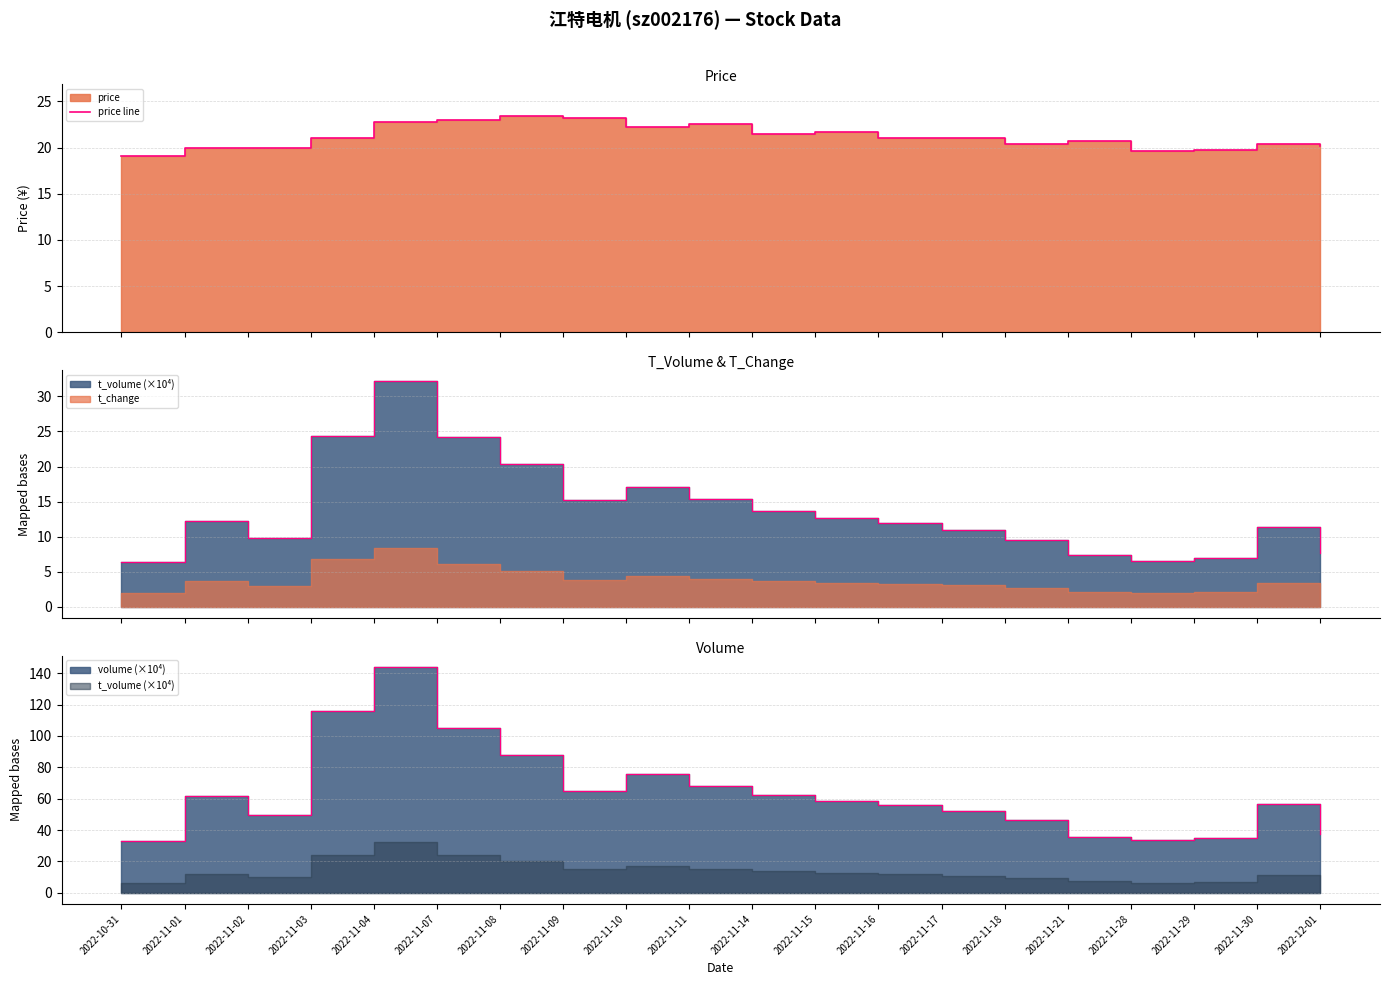

The chart shows a value of 21.1 at 2022-11-16. True or false?

True